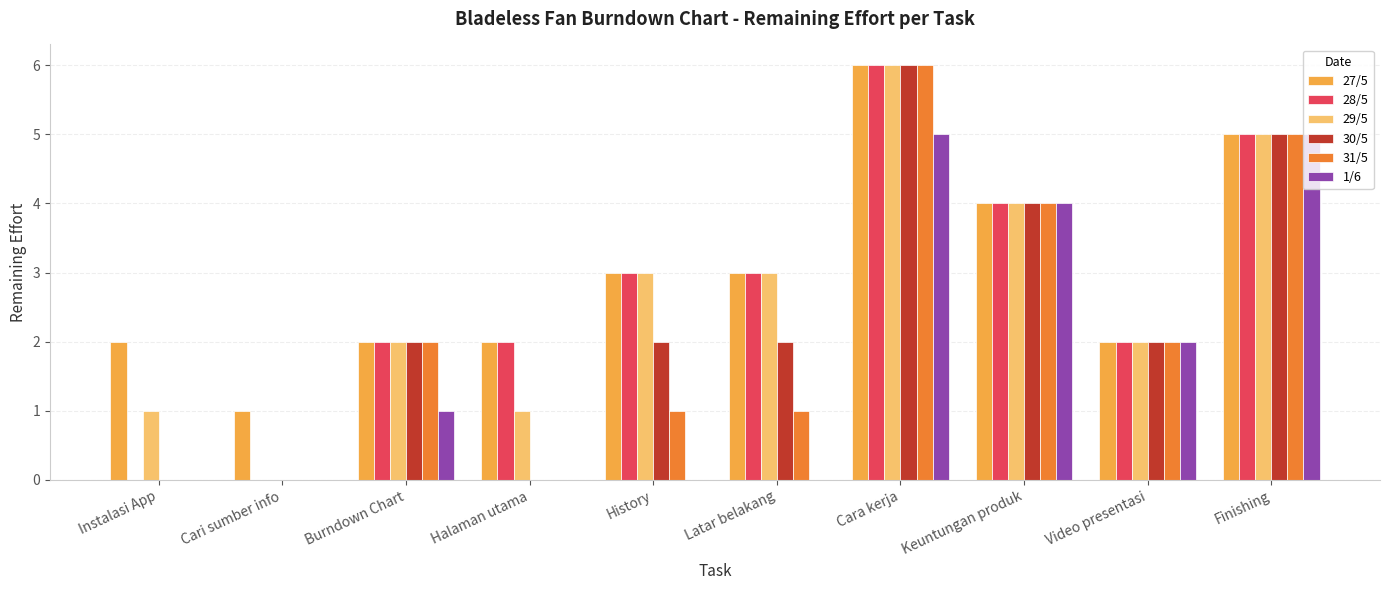

What is the spread (max minus min) of values at History?

3